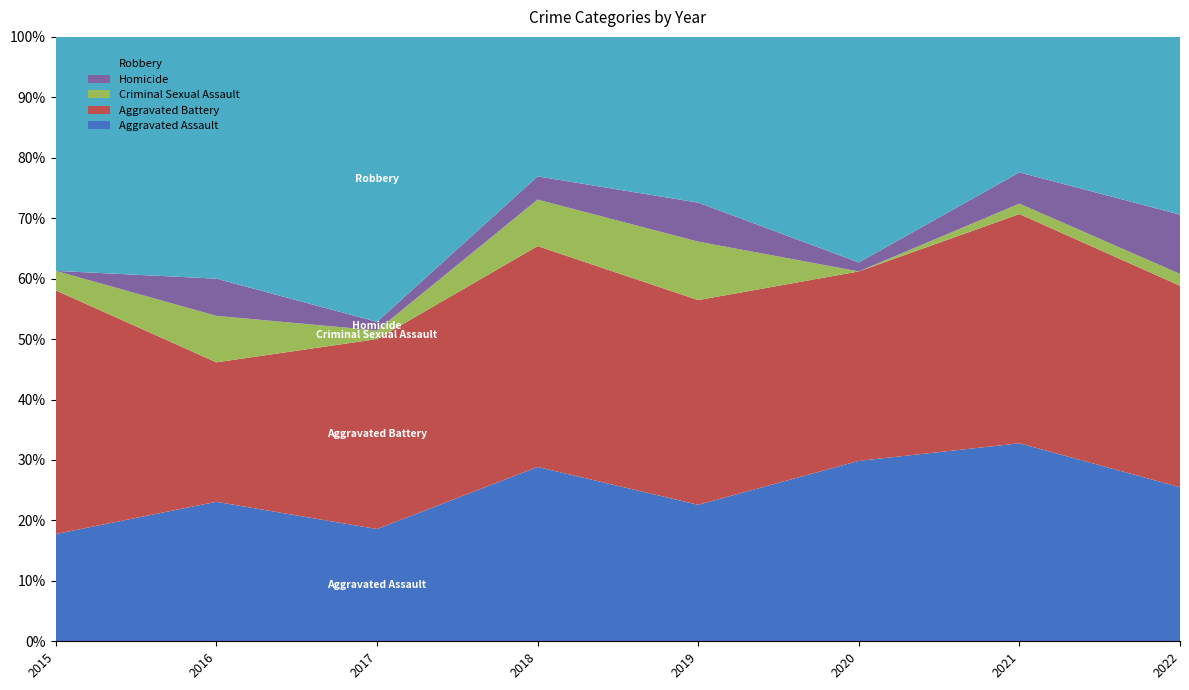

Reading left to right, transcribe all the data shown in this chart.

Aggravated Assault: 2015=11	2016=15	2017=13	2018=15	2019=14	2020=20	2021=19	2022=13
Aggravated Battery: 2015=25	2016=15	2017=22	2018=19	2019=21	2020=21	2021=22	2022=17
Criminal Sexual Assault: 2015=2	2016=5	2017=1	2018=4	2019=6	2020=0	2021=1	2022=1
Homicide: 2015=0	2016=4	2017=1	2018=2	2019=4	2020=1	2021=3	2022=5
Robbery: 2015=24	2016=26	2017=33	2018=12	2019=17	2020=25	2021=13	2022=15